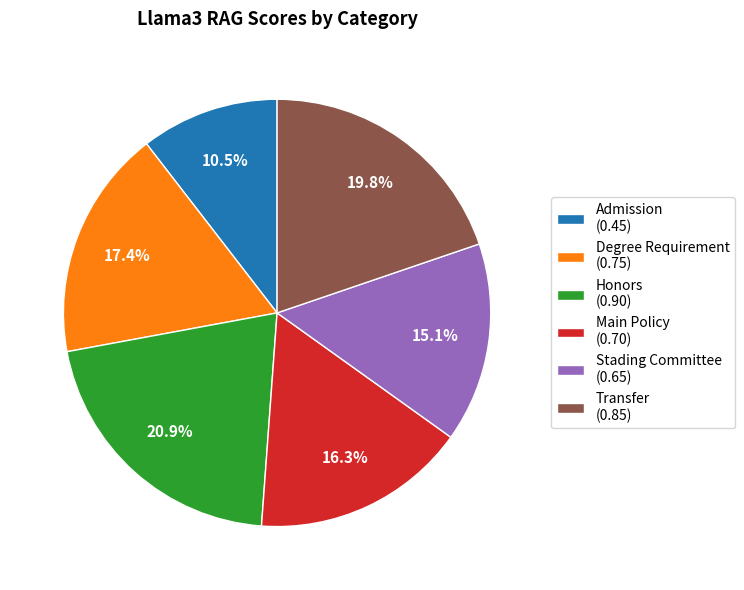

How many segments does this pie chart have?

6